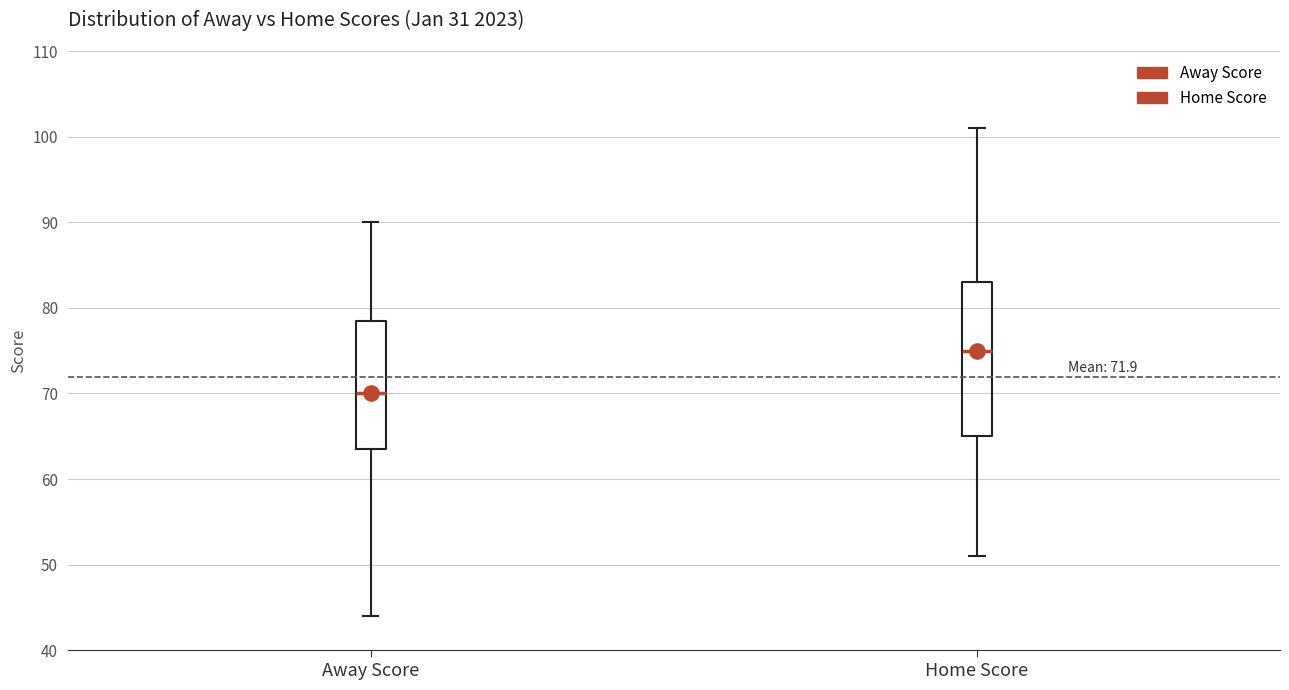

Which box's median line is the lowest?

Away Score